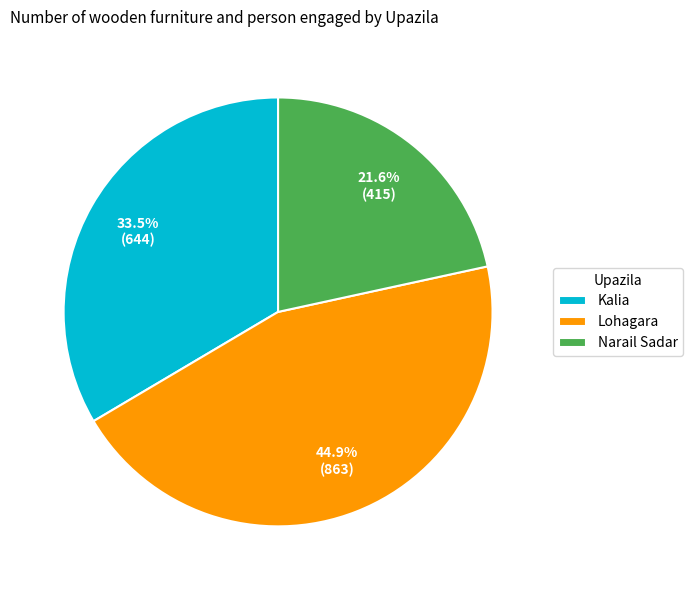

What is the smallest slice in the pie chart?

Narail Sadar